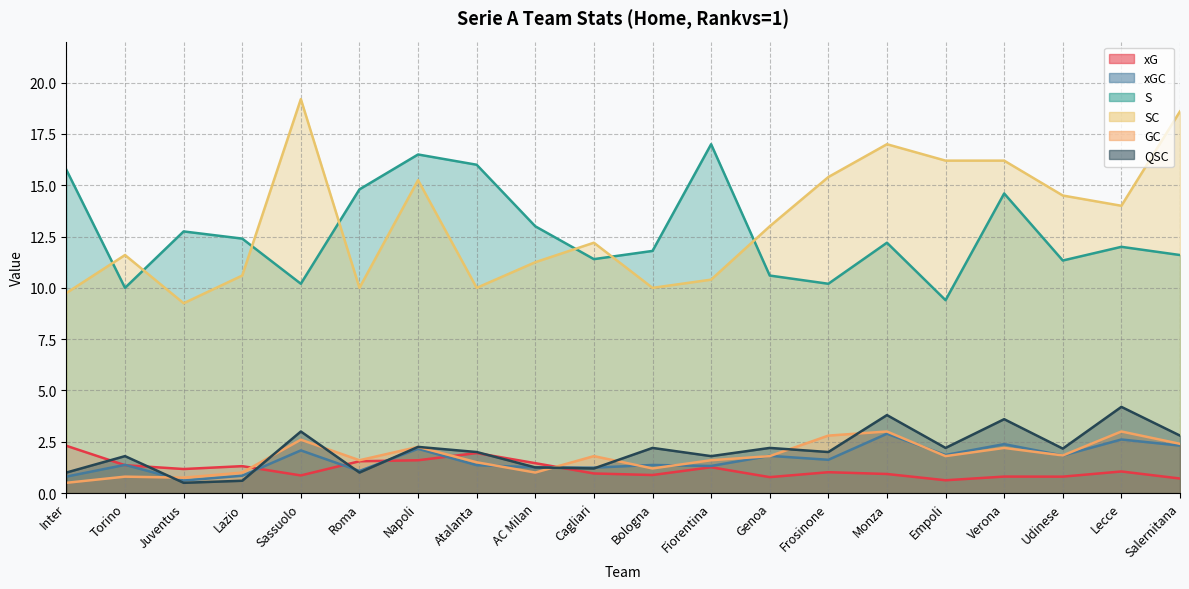

Rank the series by their maximum value, from lowest to highest.

xG, xGC, GC, QSC, S, SC